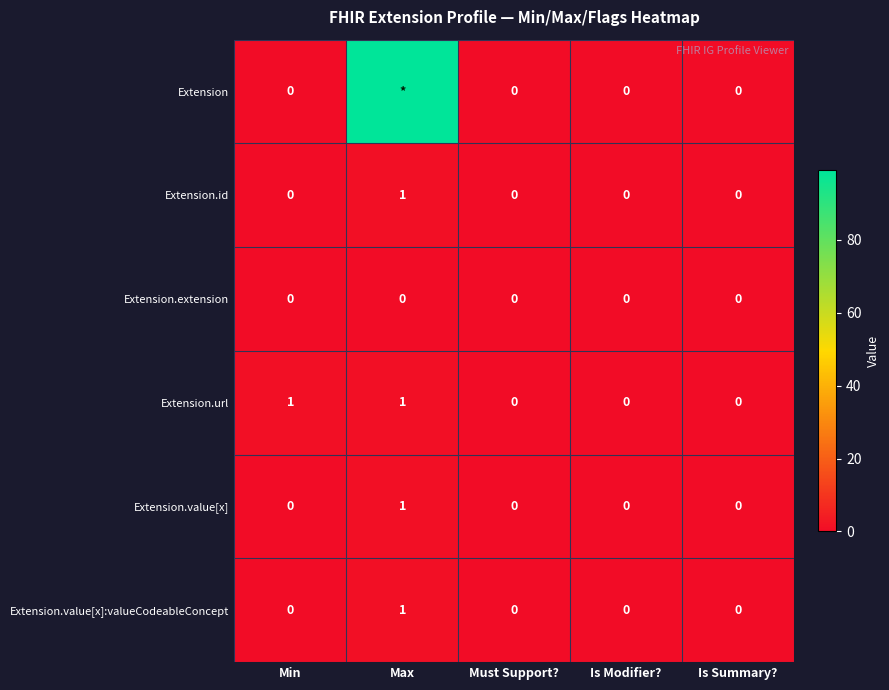

Which category has the highest value in the Extension.id series?

Max